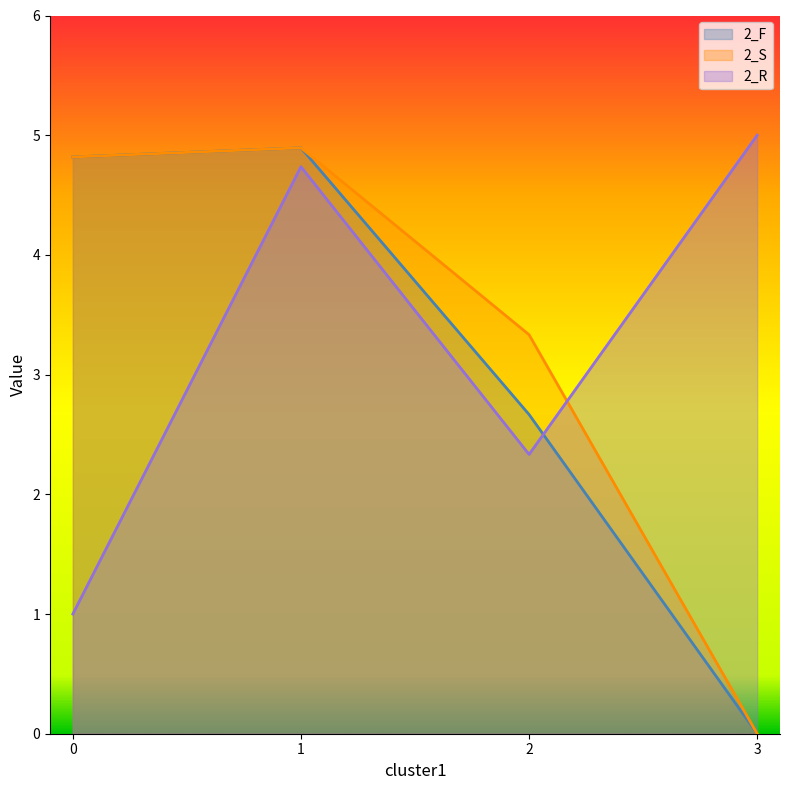

Reading right to left, list all the values displayed in this chart.

2_F: 3=0.0	2=2.7	1=4.9	0=4.8
2_S: 3=0.0	2=3.3	1=4.9	0=4.8
2_R: 3=5.0	2=2.3	1=4.7	0=1.0